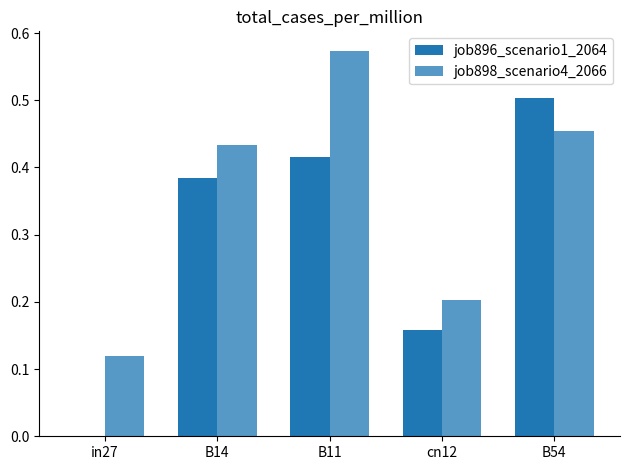

True or false: job896_scenario1_2064 has a value of 0.4 at B14.

True